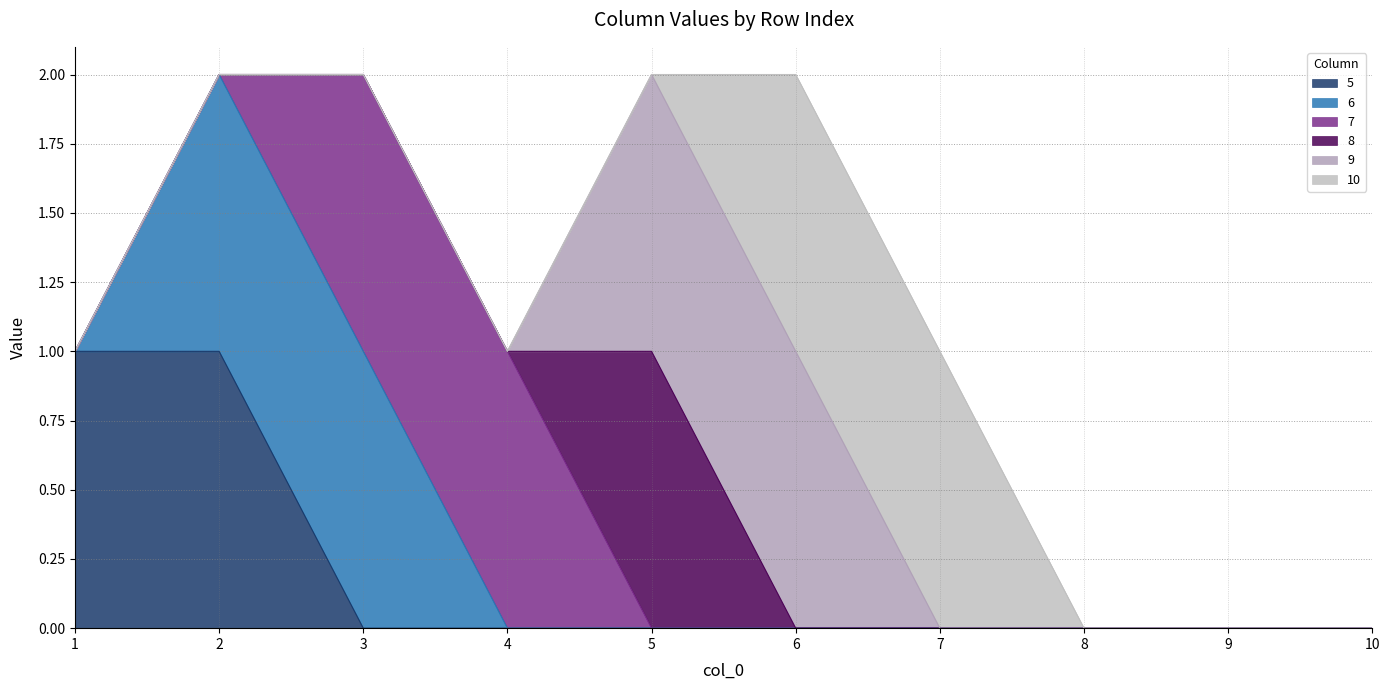

The value of 8 at 5 is 1. True or false?

True